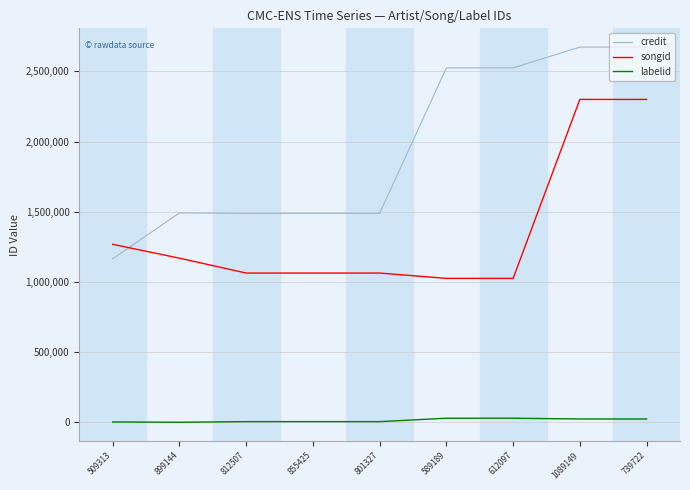

List the series in order of their overall mean, lowest first.

labelid, songid, credit